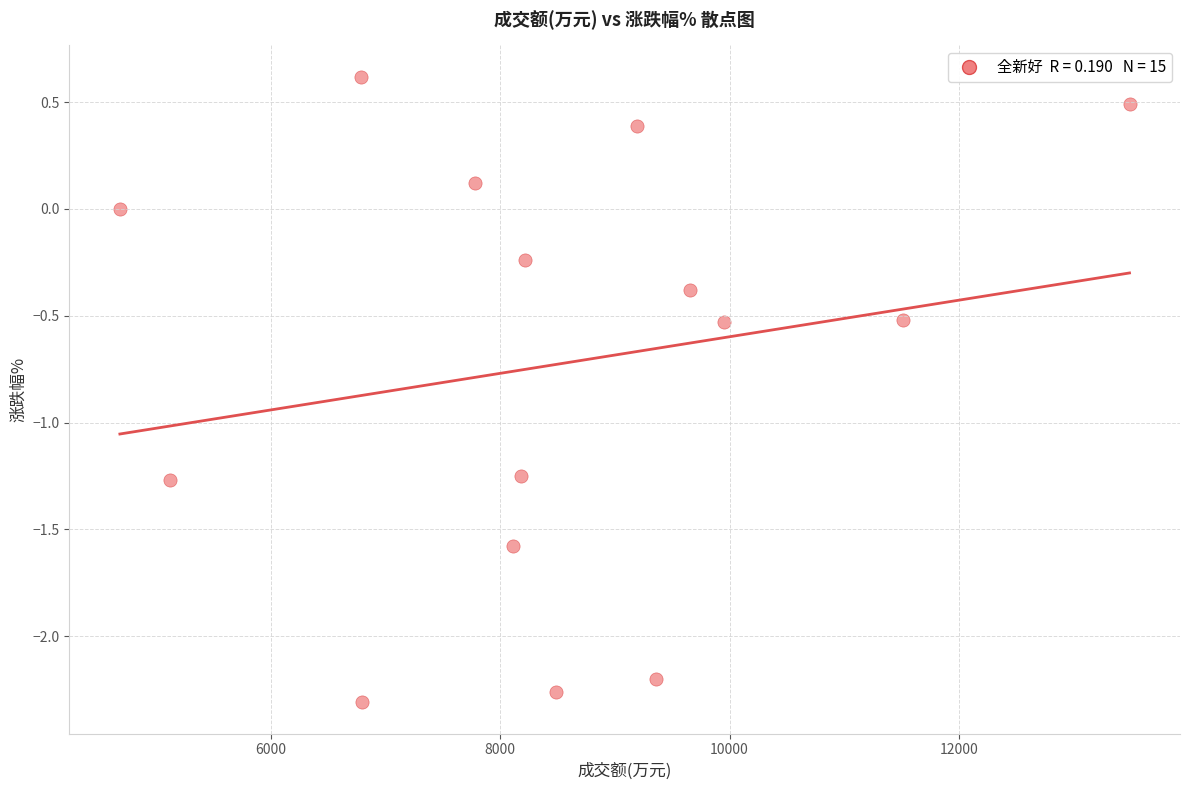

What is the range of X values (max minus min)?

8807.0